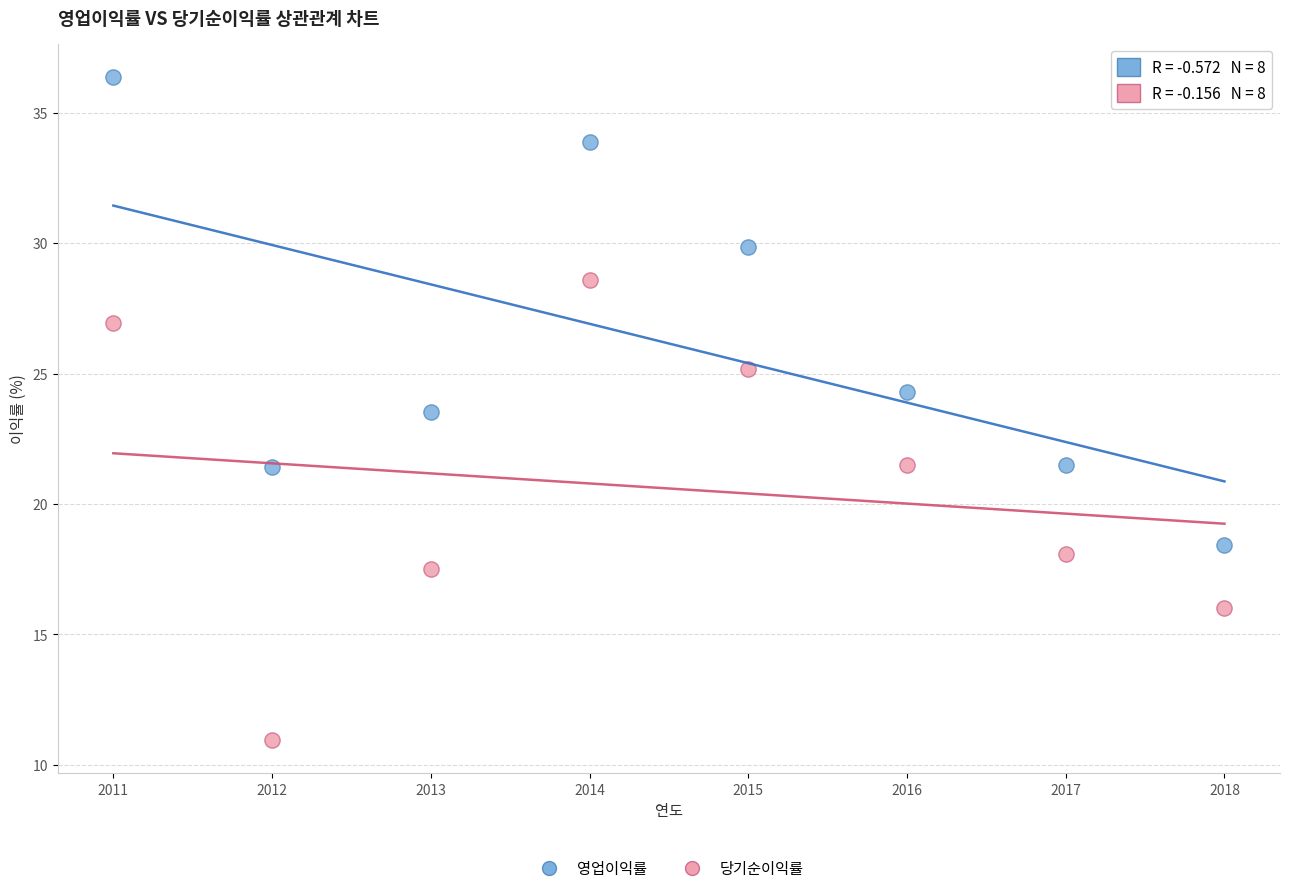

What are all the series names shown in the legend?

영업이익률, 당기순이익률